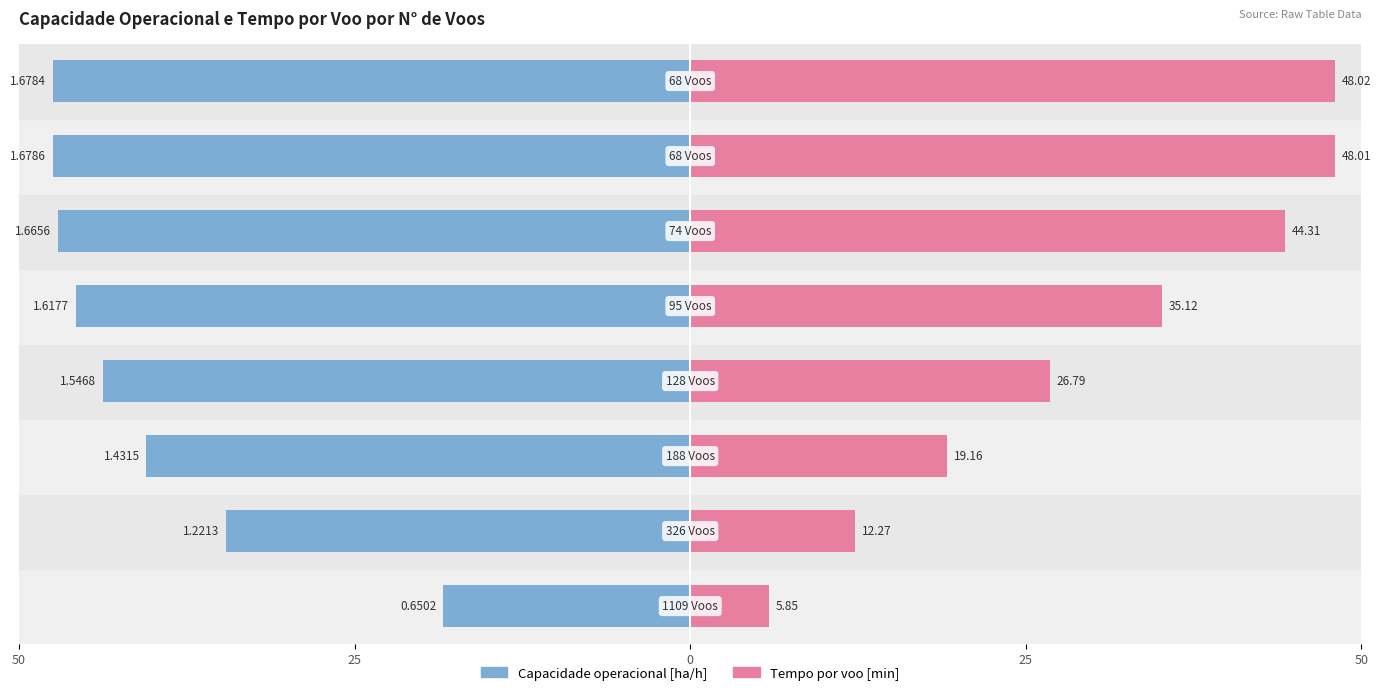

Which series has the largest total across all categories?

Tempo por voo [min]